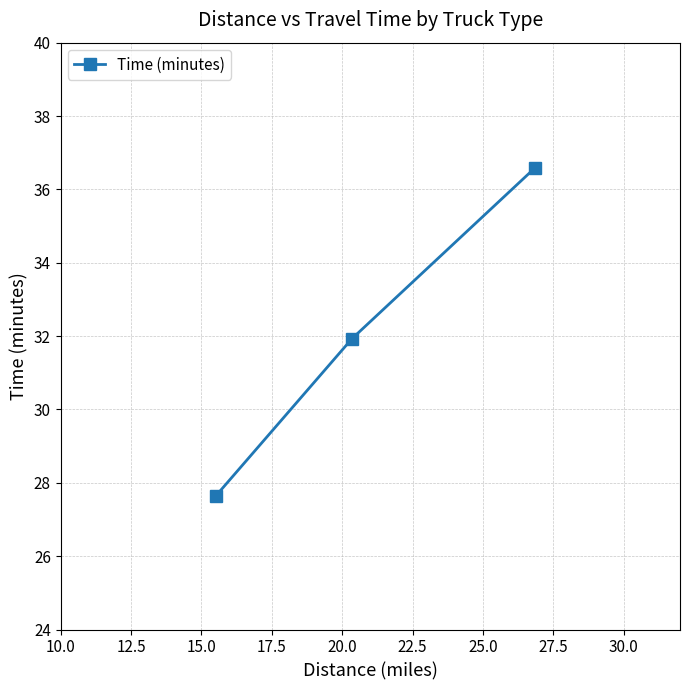

What is the difference between the maximum and minimum values?

8.9